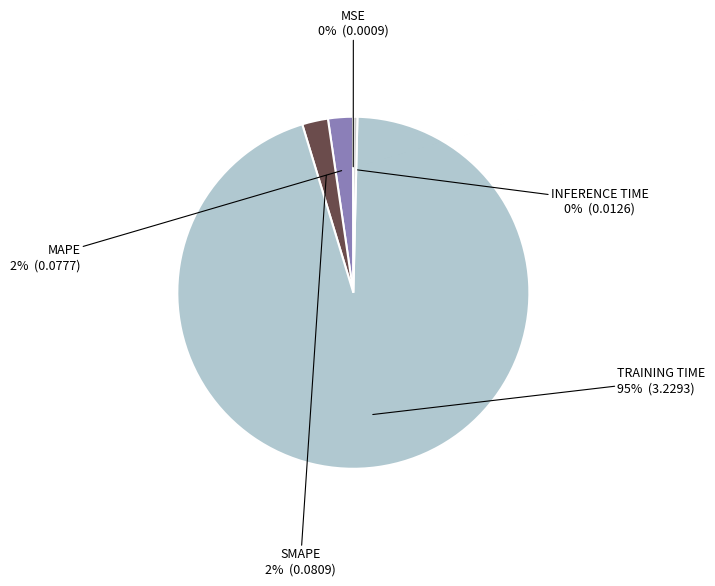

How many slices are in this pie chart?

5